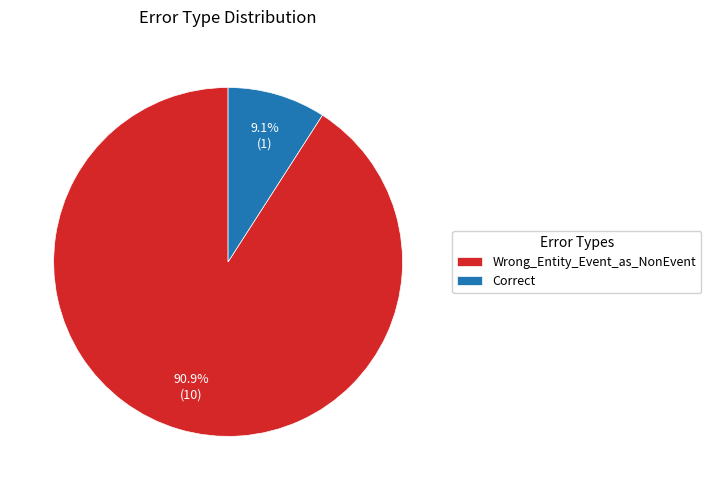

What percentage is the Wrong_Entity_Event_as_NonEvent slice, to the nearest percent?

91%